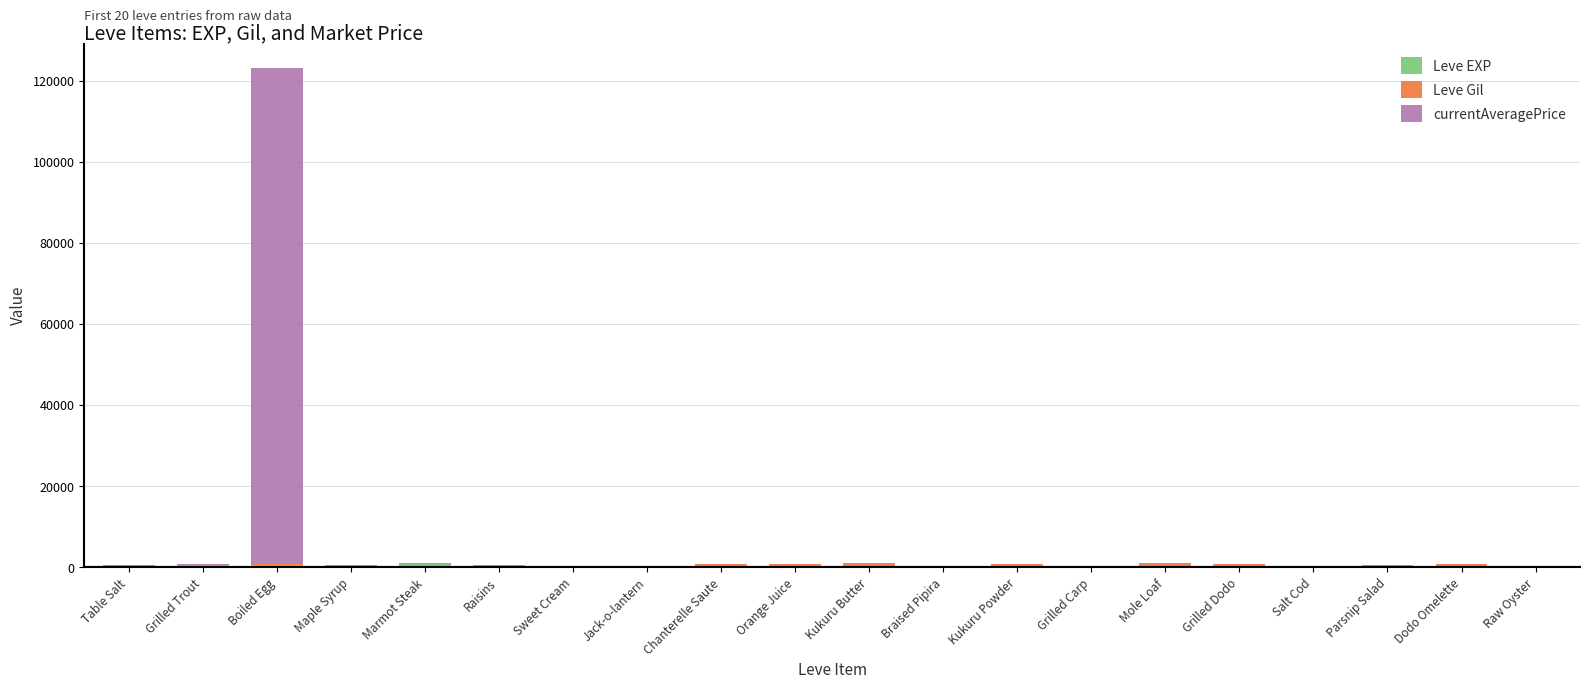

At which category is the sum across all series the highest?

Boiled Egg